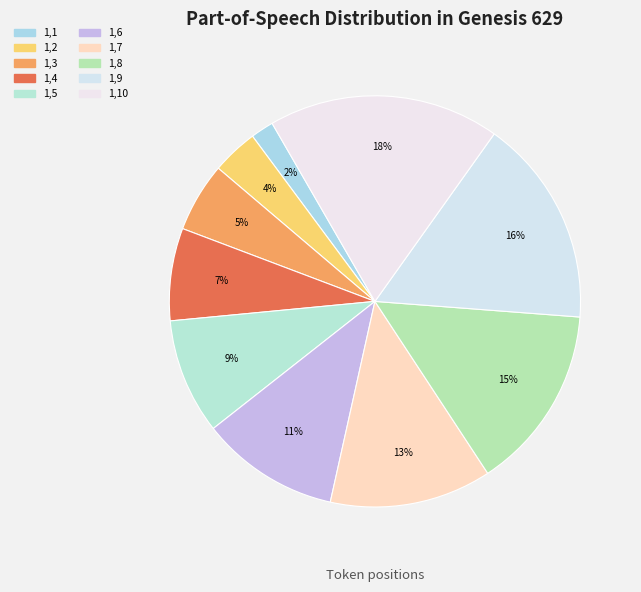

What percentage is the 1,1 slice, to the nearest percent?

2%